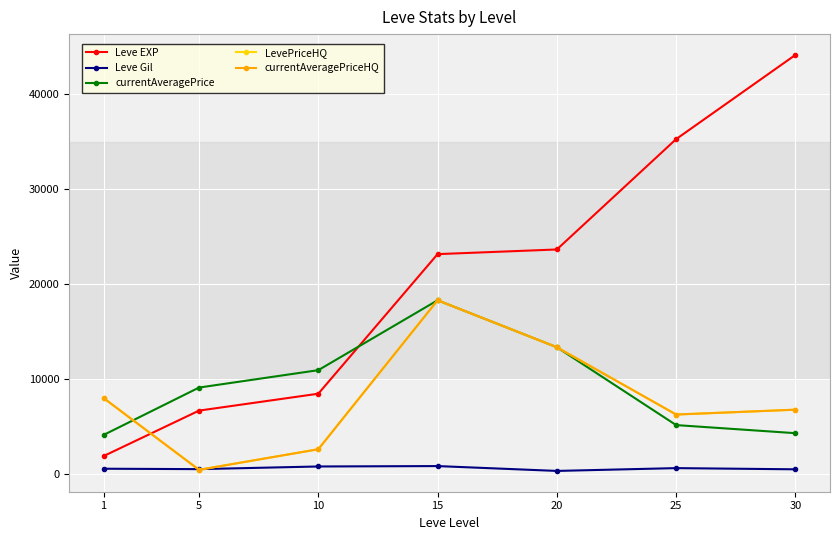

Where is LevePriceHQ nearest to the value 9347?

1